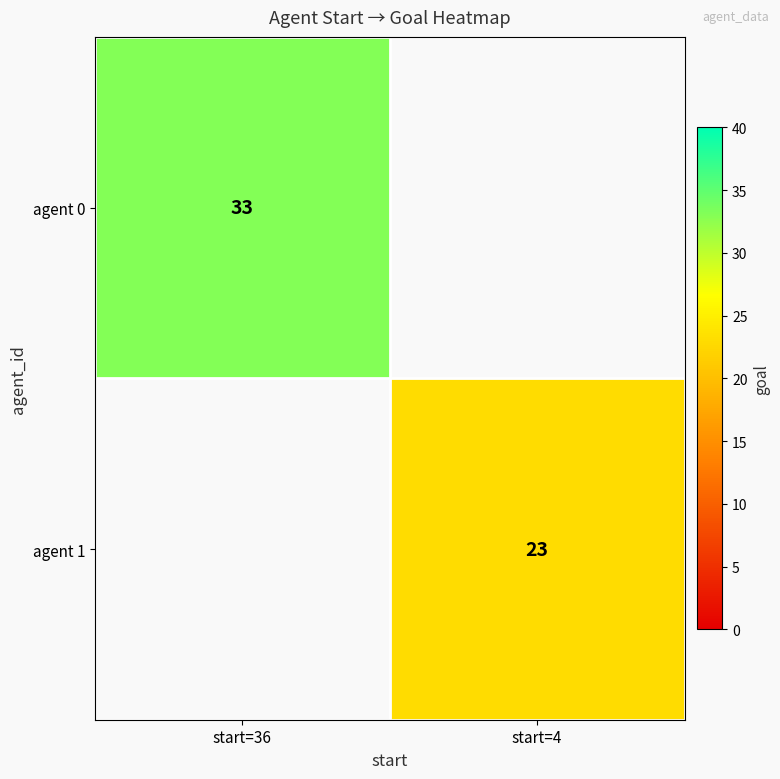

The agent 0 series shows 55.0 at start=36. True or false?

False